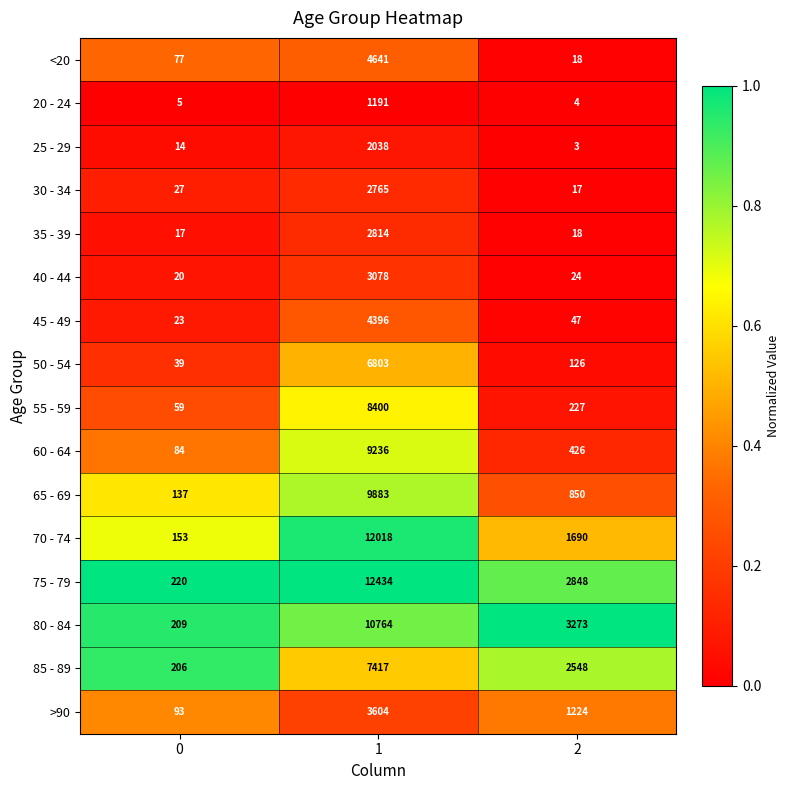

Between 0 and 1, which series saw the biggest shift?

75 - 79